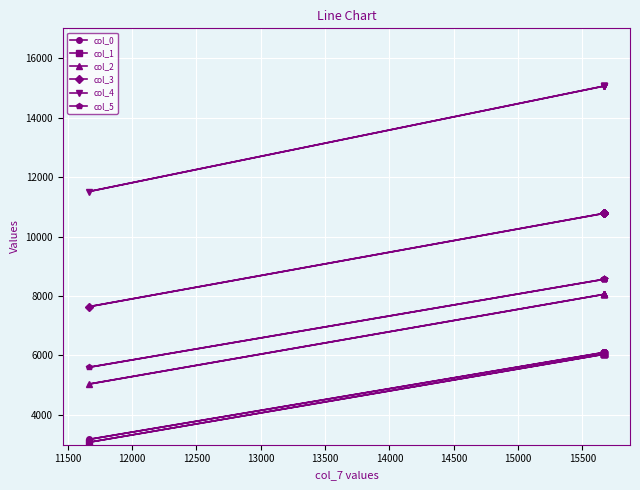

True or false: col_4 has a value of 10344.5 at 12500.

False